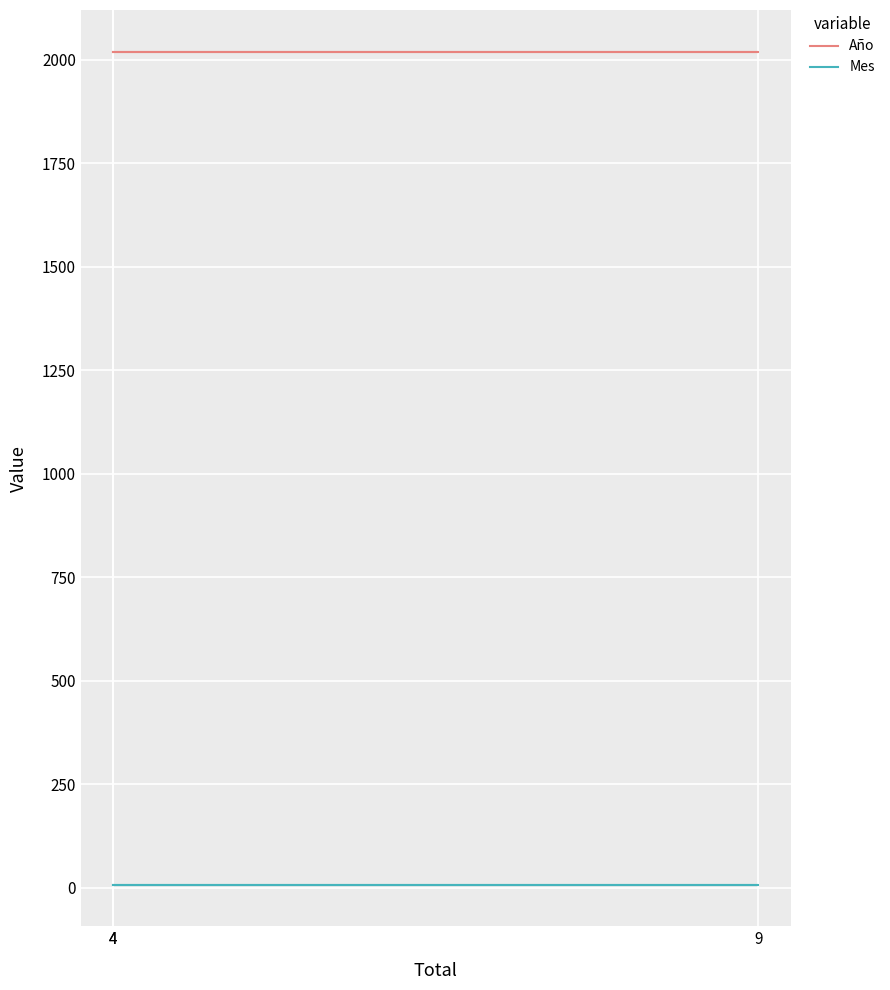

At which category is the sum across all series the highest?

4